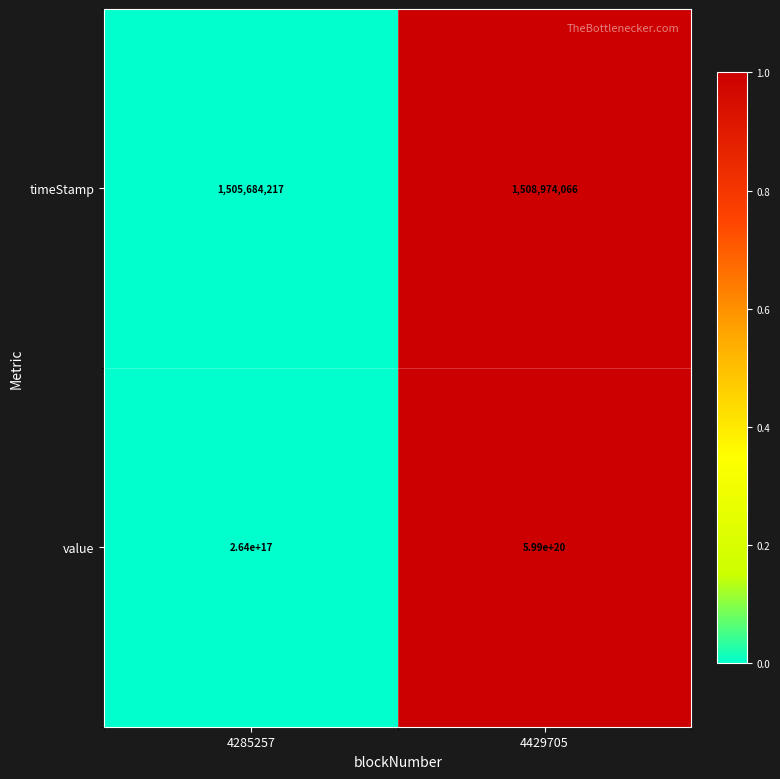

At 4285257, list the series in order from smallest to largest.

timeStamp, value